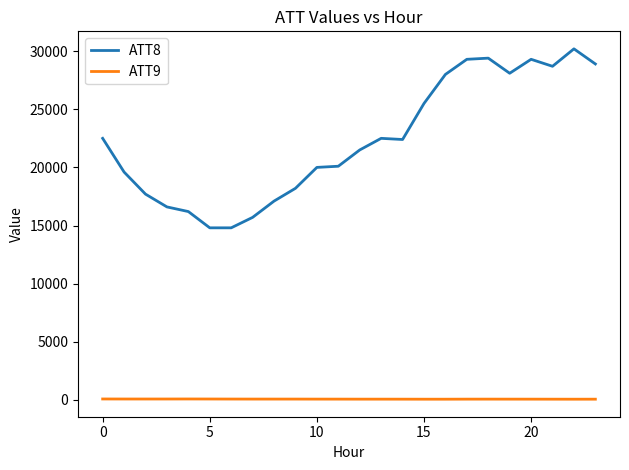

List the series in order of their overall mean, lowest first.

ATT9, ATT8